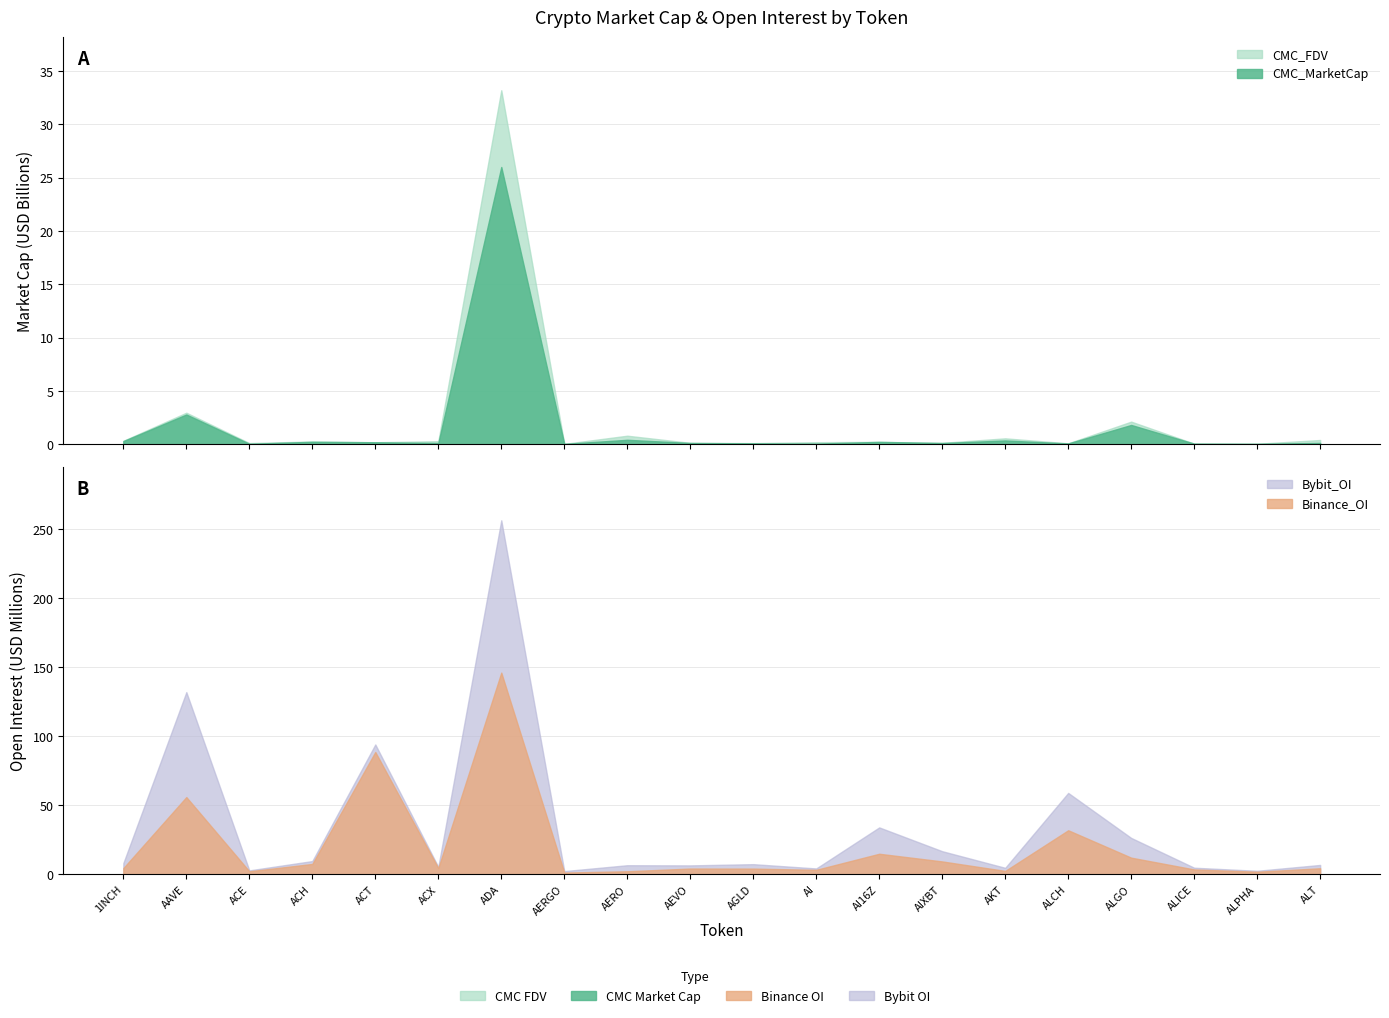

What position from the right is 1INCH?

20